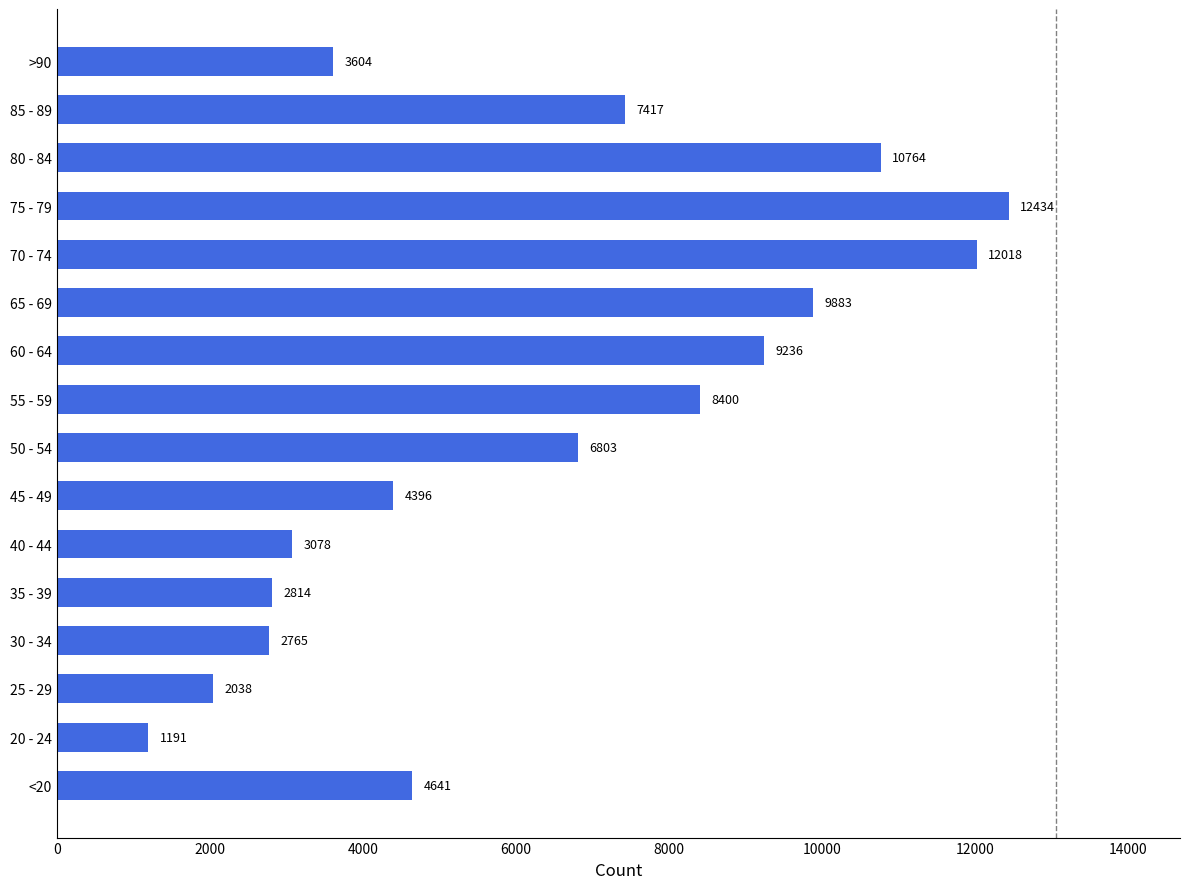

What is the ratio of the value at 70 - 74 to the value at 65 - 69?

1.2